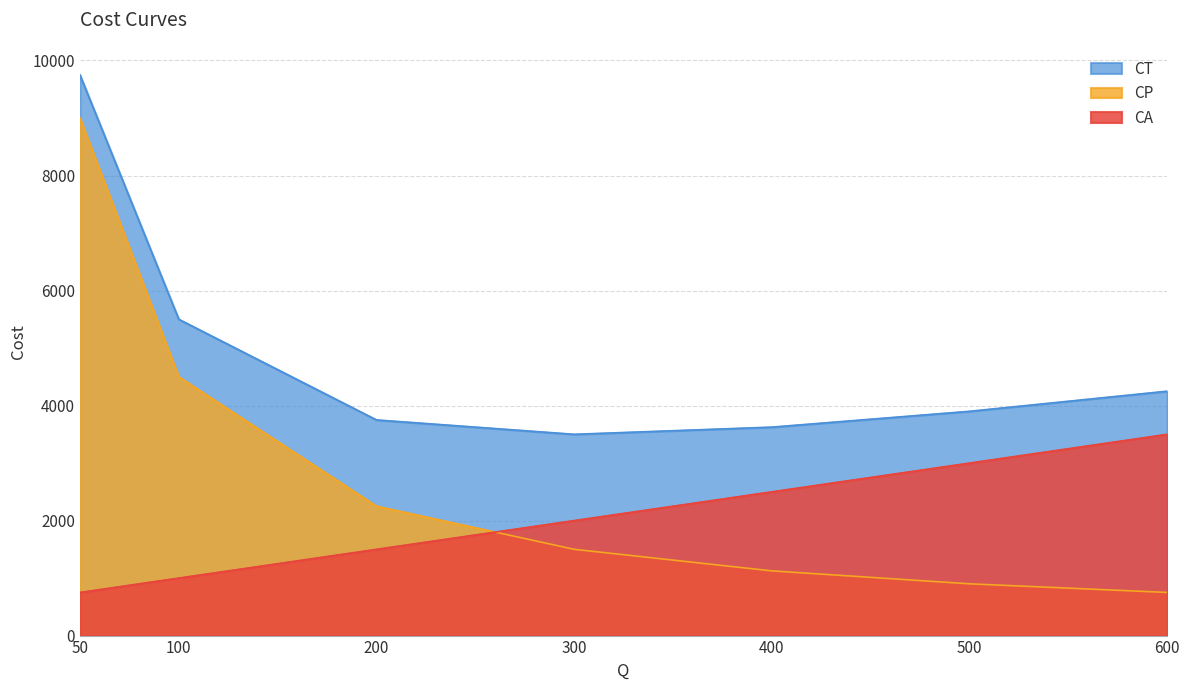

At which label does CT first exceed 3900?

50